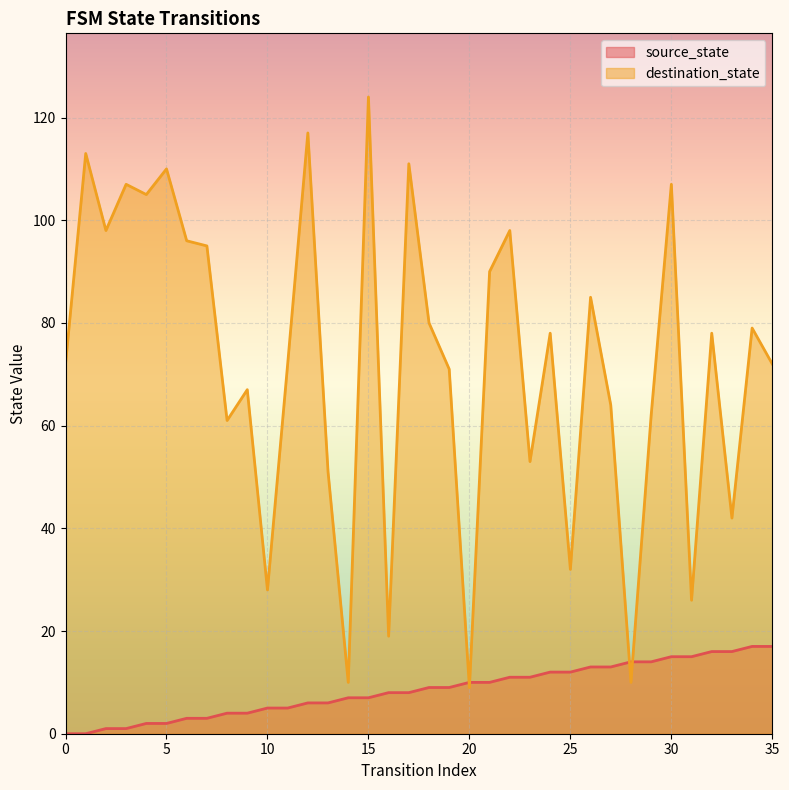

Reading left to right, extract all data points from this chart.

source_state: 0	0	1	1	2	2	3	3	4	4	5	5	6	6	7	7	8	8	9	9	10	10	11	11	12	12	13	13	14	14	15	15	16	16	17	17
destination_state: 72	113	98	107	105	110	96	95	61	67	28	72	117	51	10	124	19	111	80	71	9	90	98	53	78	32	85	64	10	62	107	26	78	42	79	72